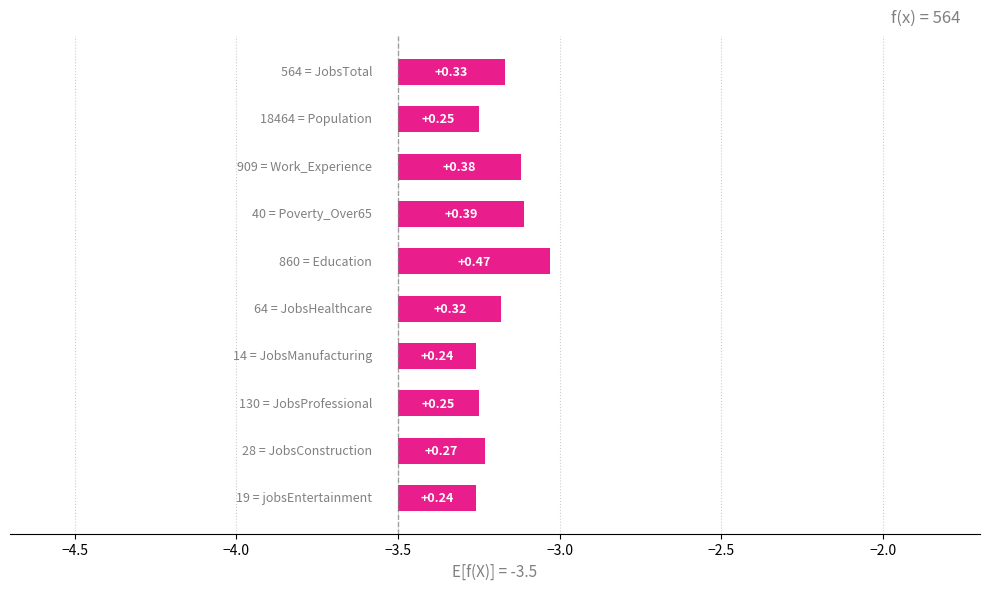

True or false: the data shows 0.4 at 8.

False